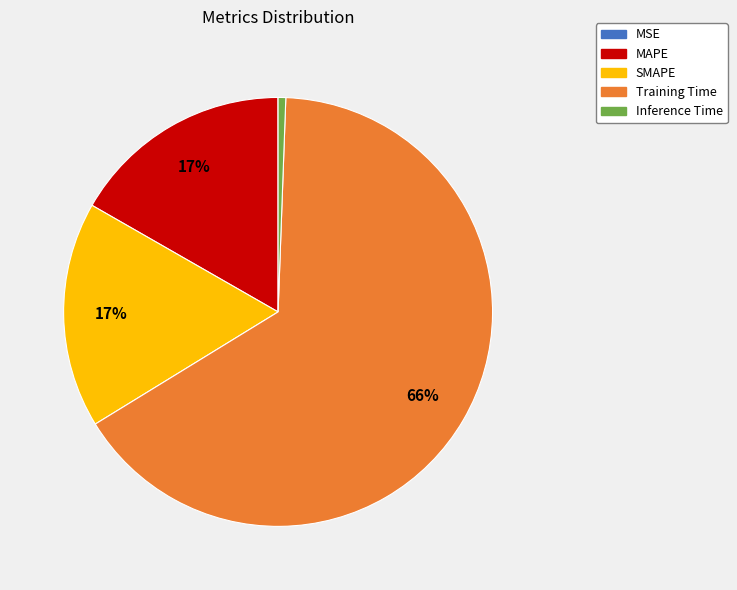

To the nearest percent, what percentage of the pie is Inference Time?

1%